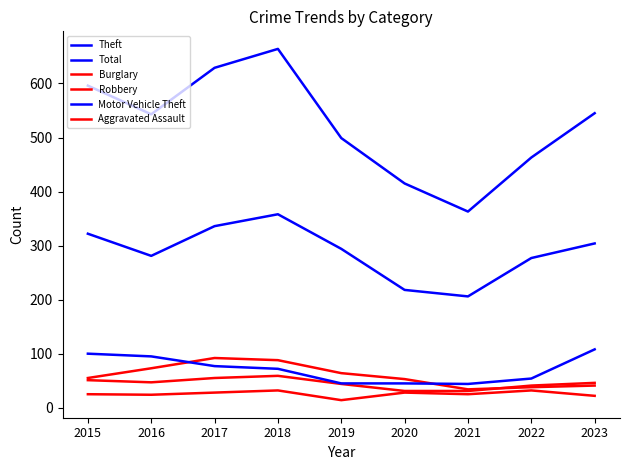

What is the difference between the maximum and second lowest values in the Robbery series?

28